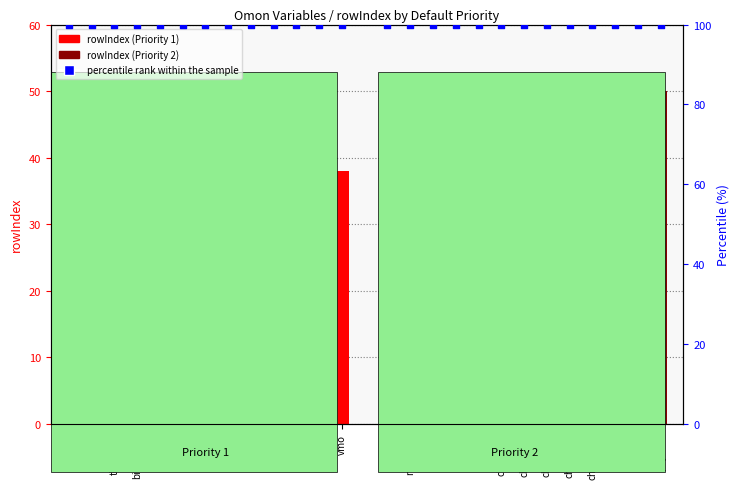

Which series has the largest total across all categories?

Priority 2